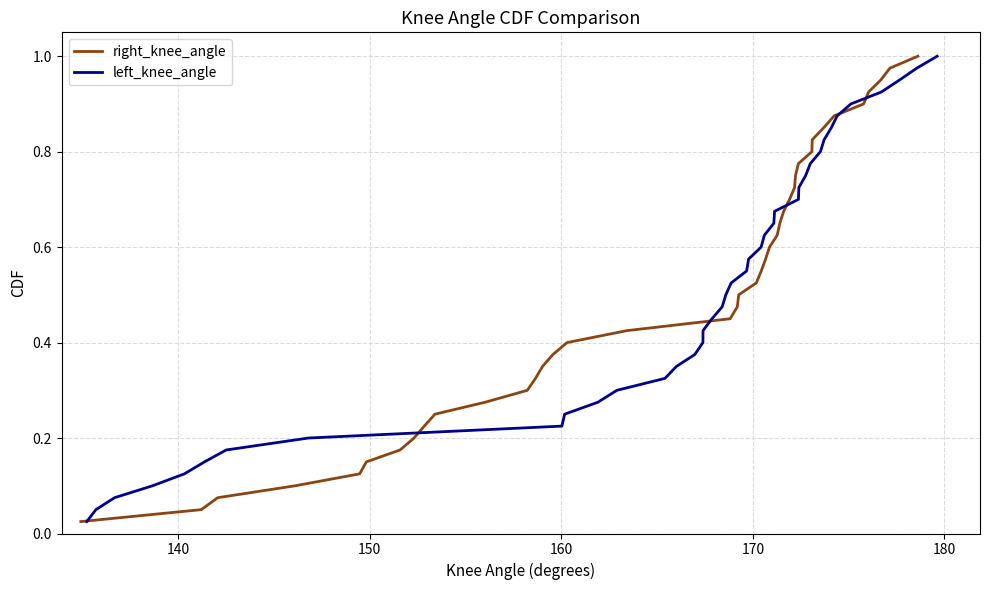

True or false: right_knee_angle has a value of 0.1 at 150.

True